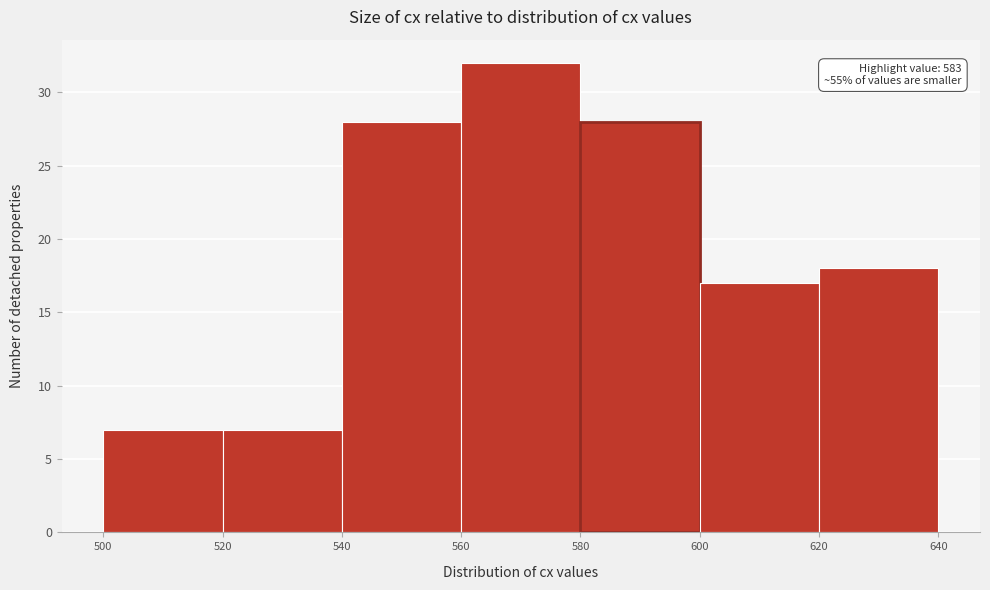

Which range on the x-axis has the tallest bar?

560 to 580